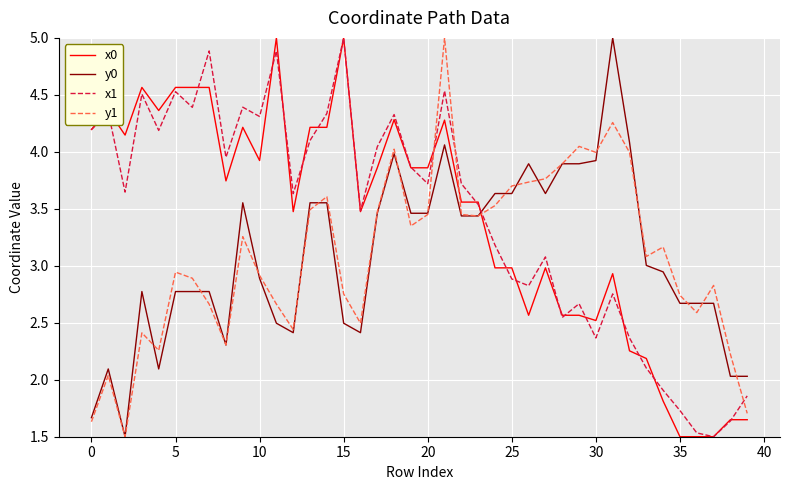

What are all the series names shown in the legend?

x0, y0, x1, y1